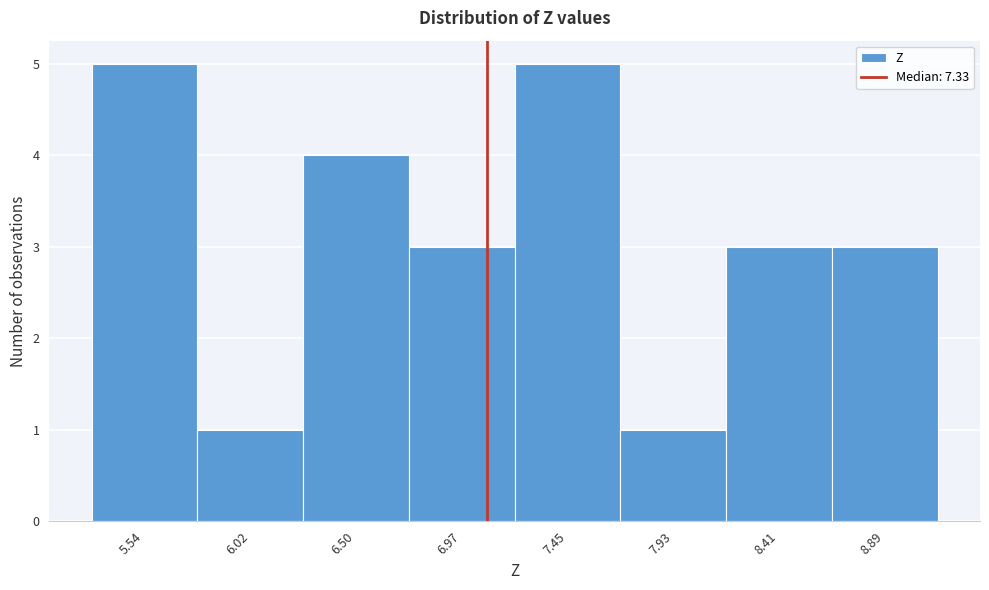

Reading left to right, list all the values displayed in this chart.

5.54=5	6.02=1	6.50=4	6.97=3	7.45=5	7.93=1	8.41=3	8.89=3